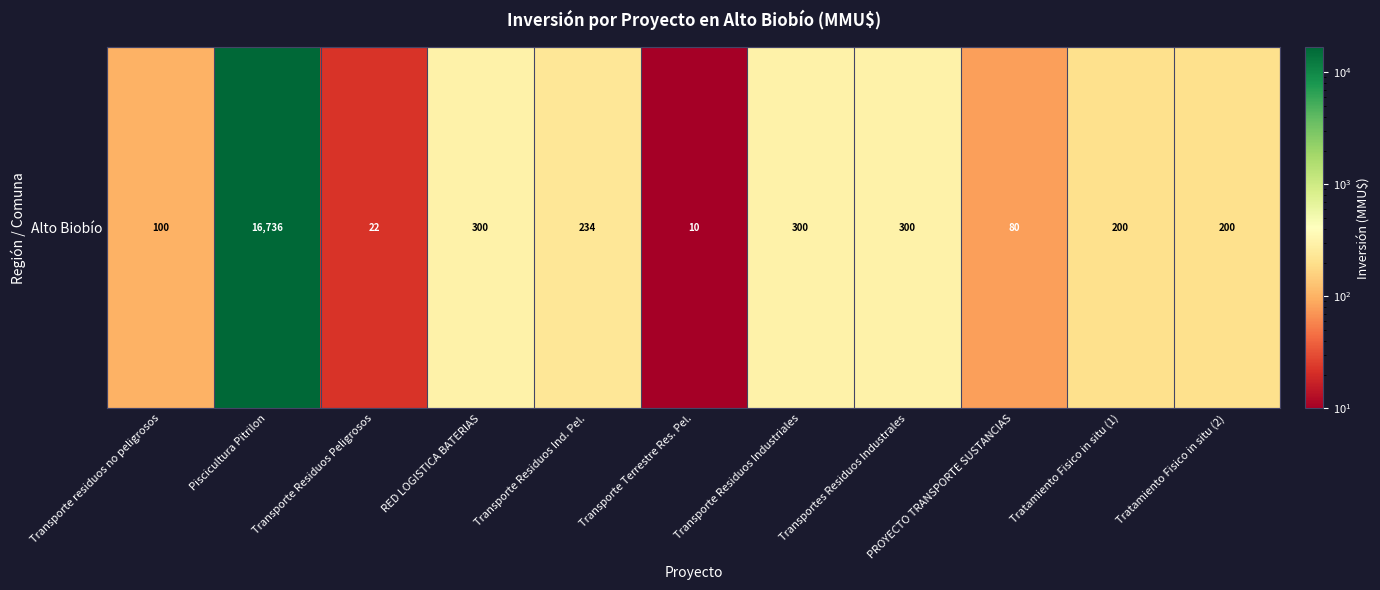

What is the difference between the maximum and minimum values?

16726